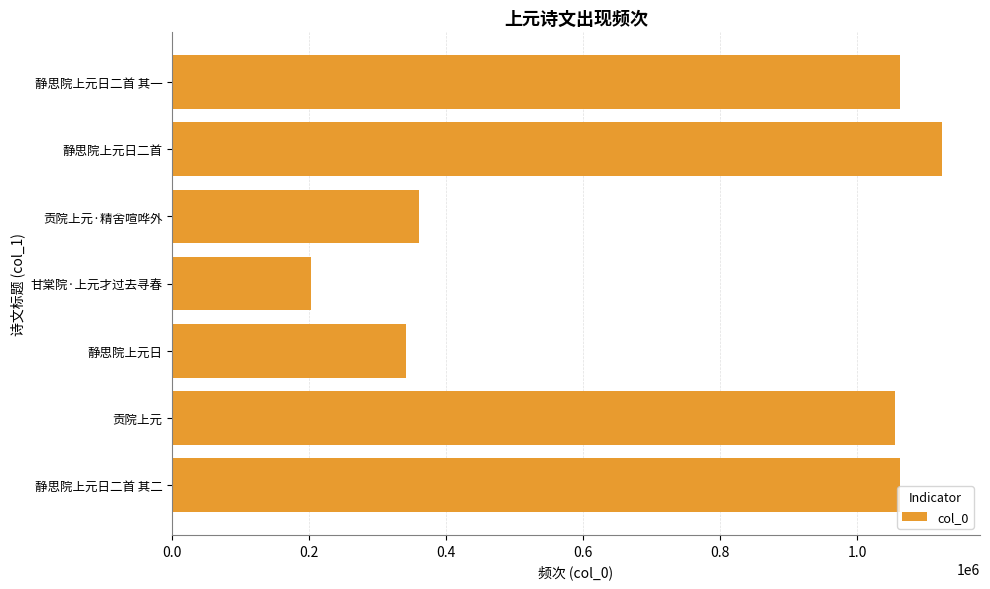

What is the minimum value shown in the chart?

203210